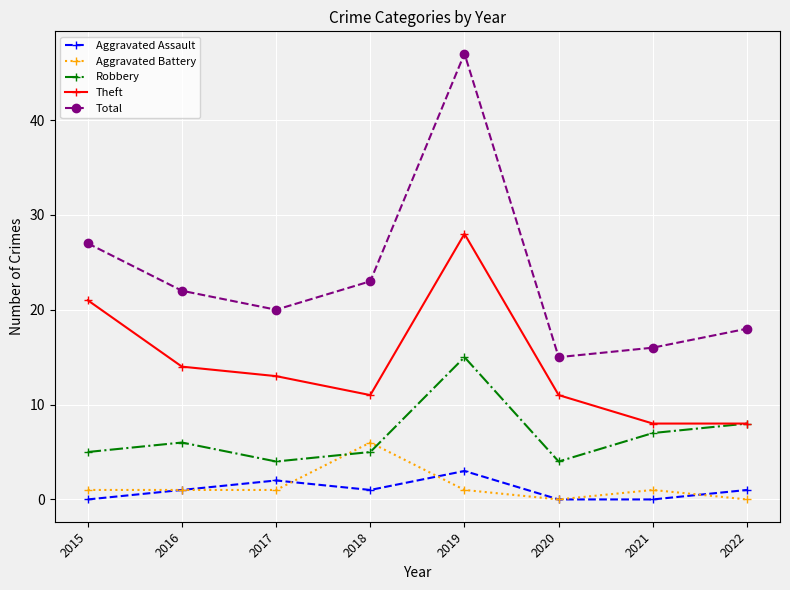

What is the highest value of the Aggravated Assault series?

3